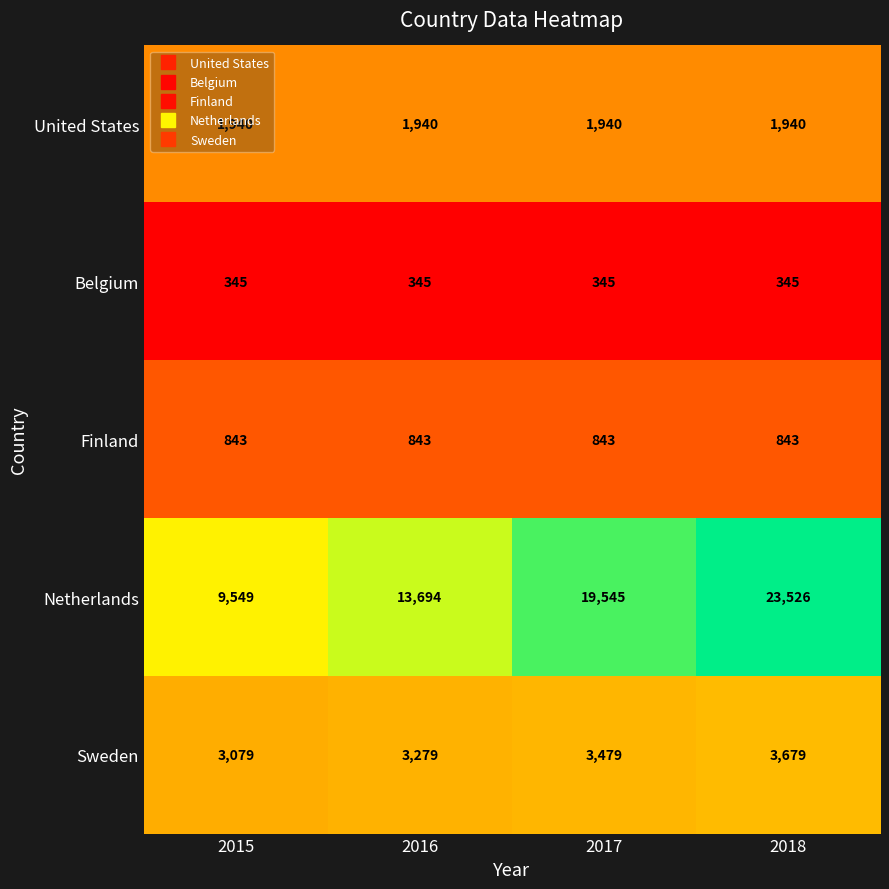

Which series changed the most between 2017 and 2018?

Netherlands